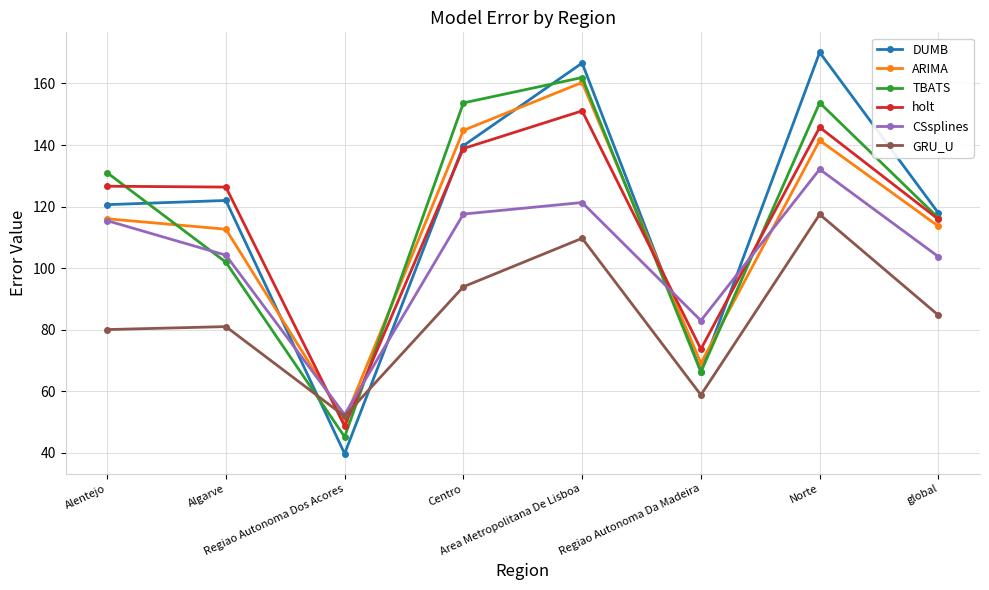

What is the difference between the maximum and minimum values in the GRU_U series?

65.6